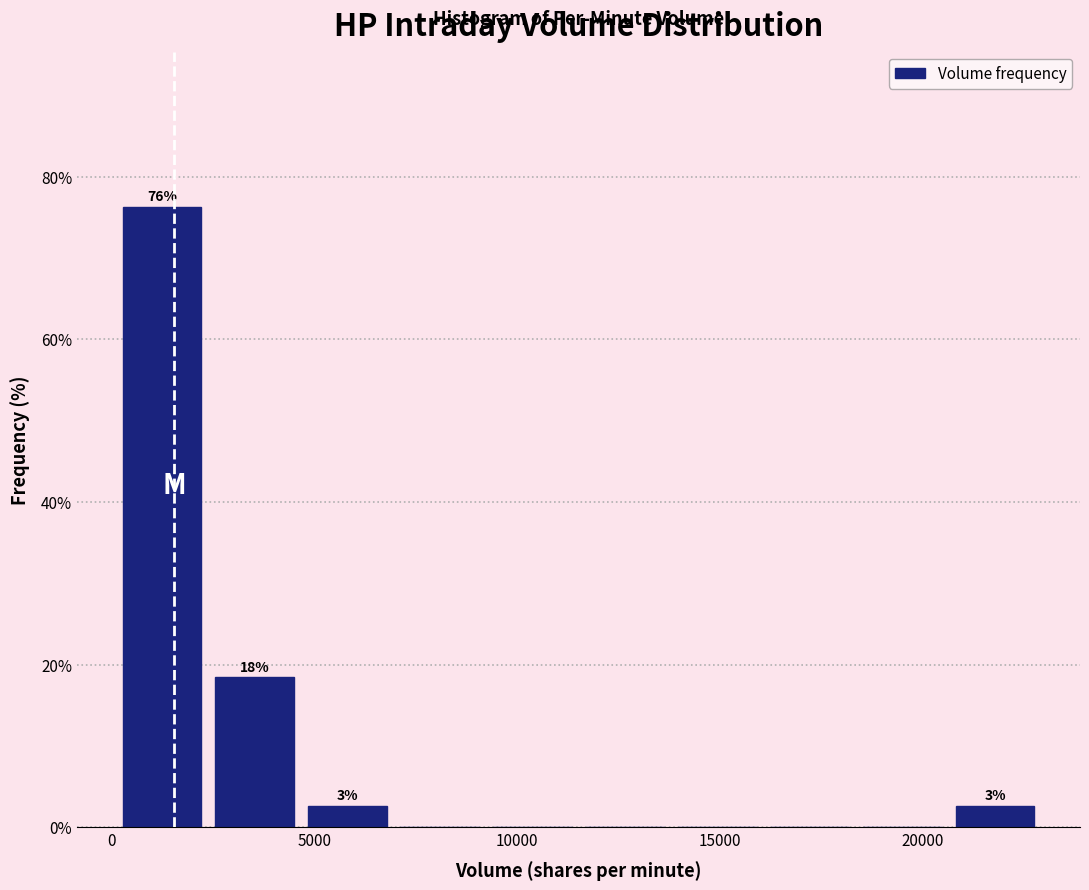

Over which range of the x-axis is the bar tallest?

0 to 2500